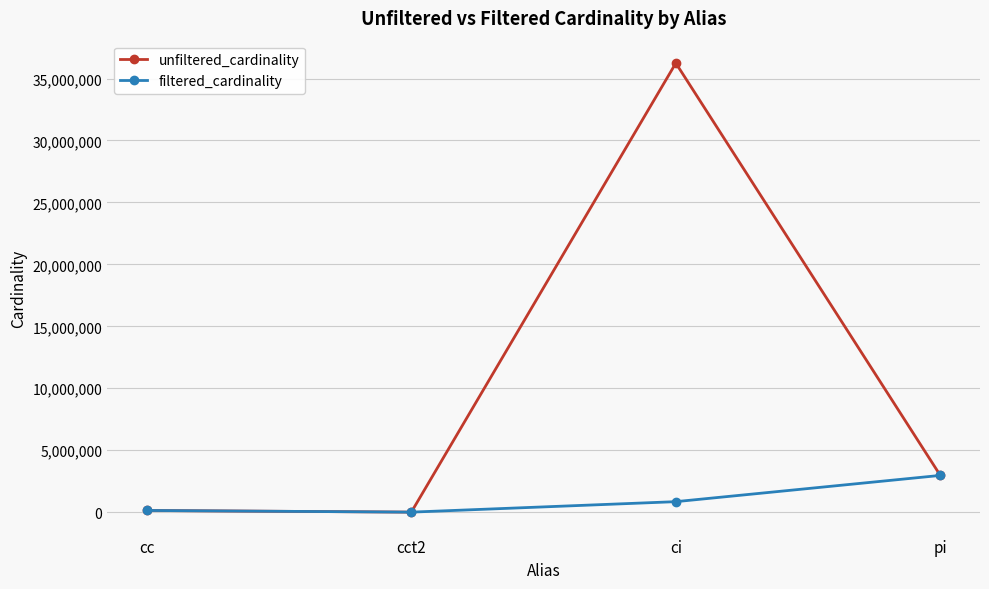

Where does the unfiltered_cardinality series first go above 2963664?

ci